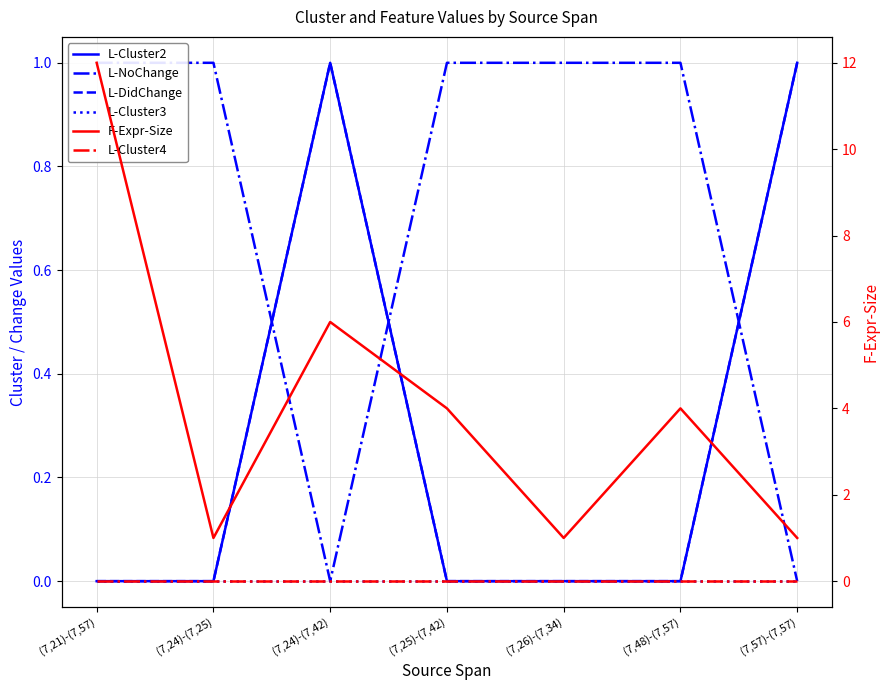

What is the total value across all series at (7,21)-(7,57)?

13